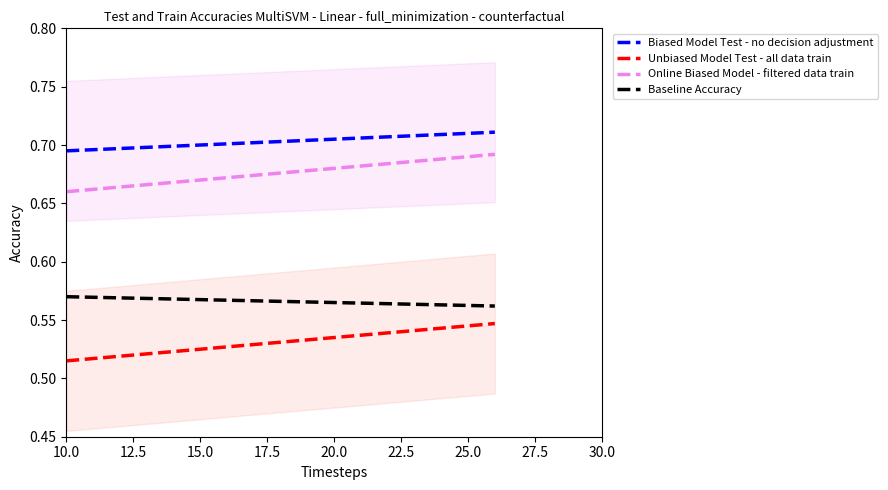

True or false: Biased Model Test - no decision adjustment and Online Biased Model - filtered data train cross at least once.

False